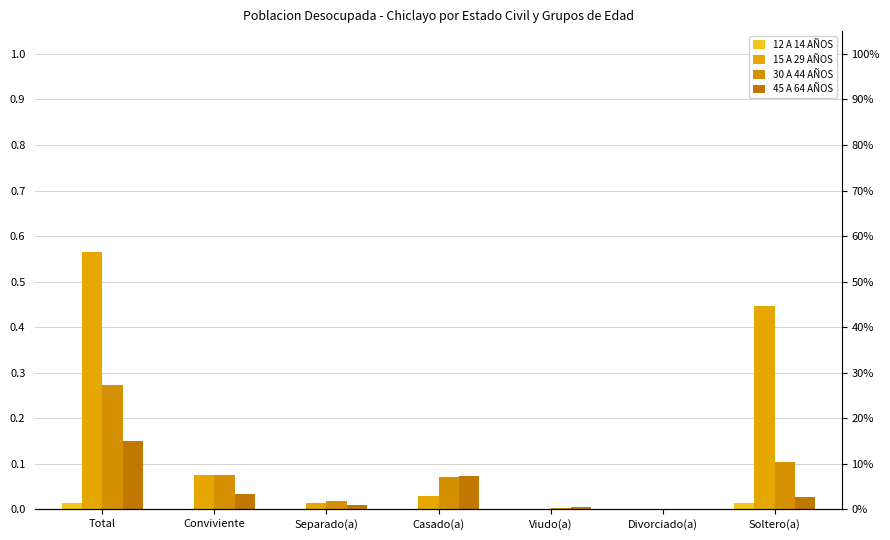

Reading right to left, transcribe all the data shown in this chart.

12 A 14 AÑOS: 0.0	0.0	0.0	0.0	0.0	0.0	0.0
15 A 29 AÑOS: 0.4	0.0	0.0	0.0	0.0	0.1	0.6
30 A 44 AÑOS: 0.1	0.0	0.0	0.1	0.0	0.1	0.3
45 A 64 AÑOS: 0.0	0.0	0.0	0.1	0.0	0.0	0.1